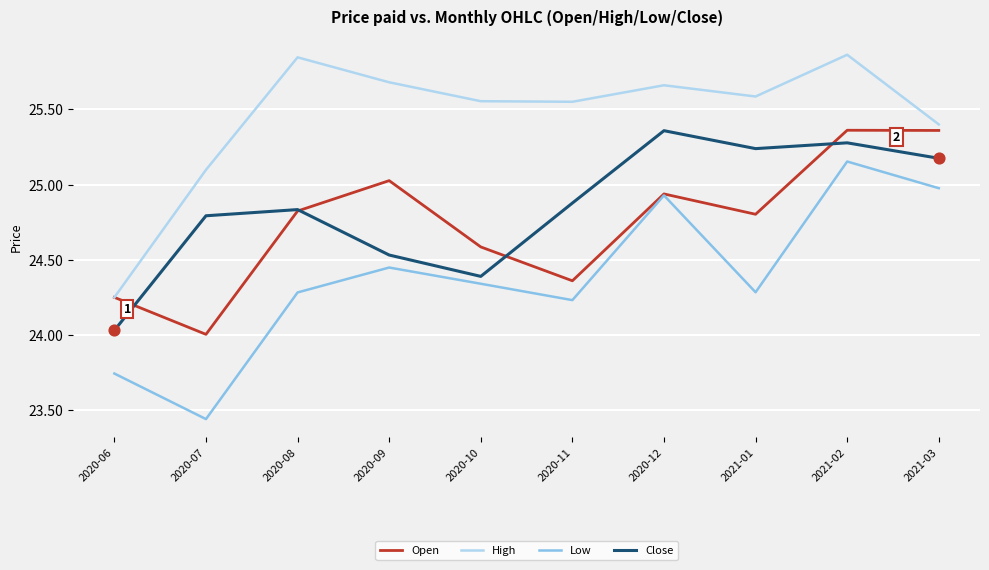

At which category is the sum across all series the highest?

2021-02